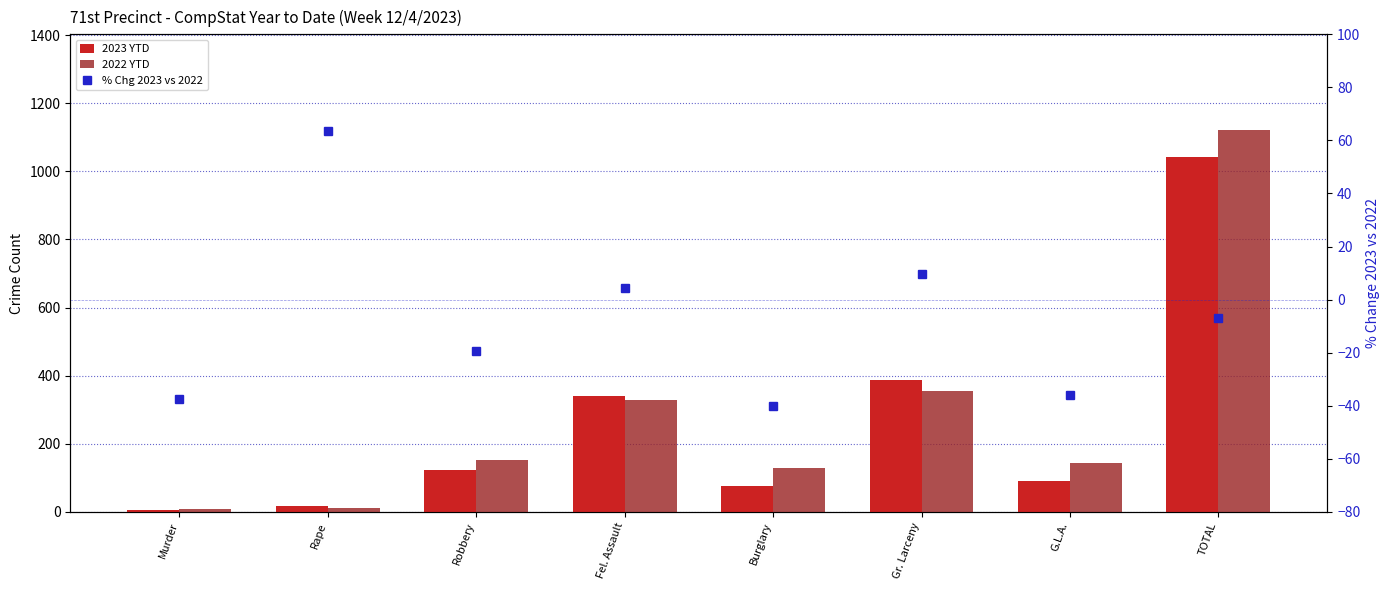

Which category has the highest value in the % Chg 2023 vs 2022 series?

Rape